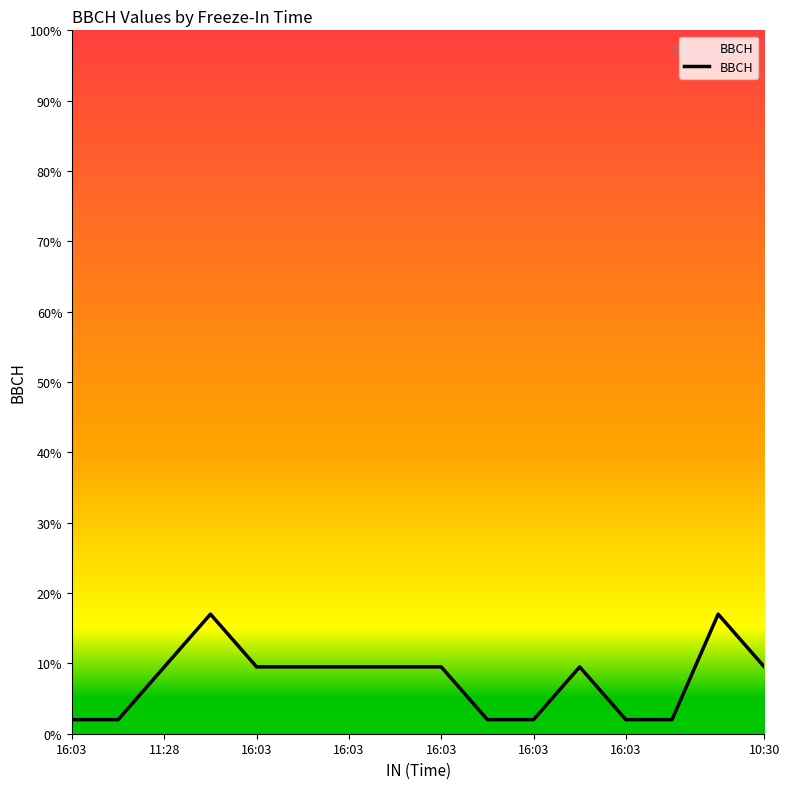

What is the smallest value displayed?

2.0